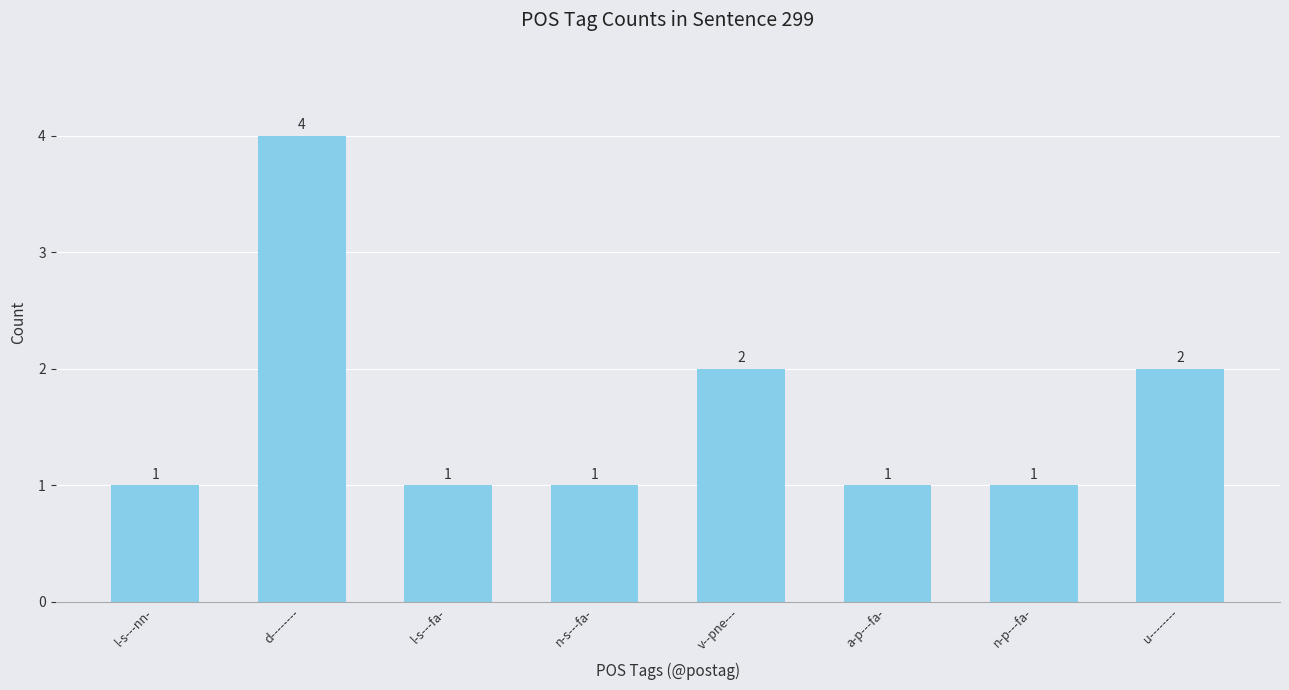

What position from the right is l-s---fa-?

6